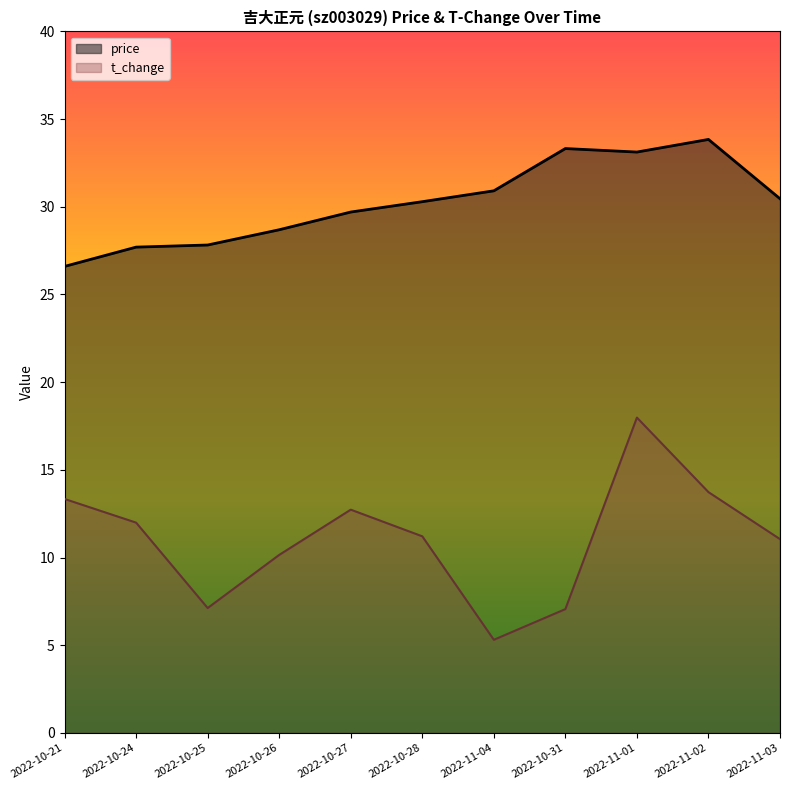

What is the spread (max minus min) of values at 2022-10-26?

18.5